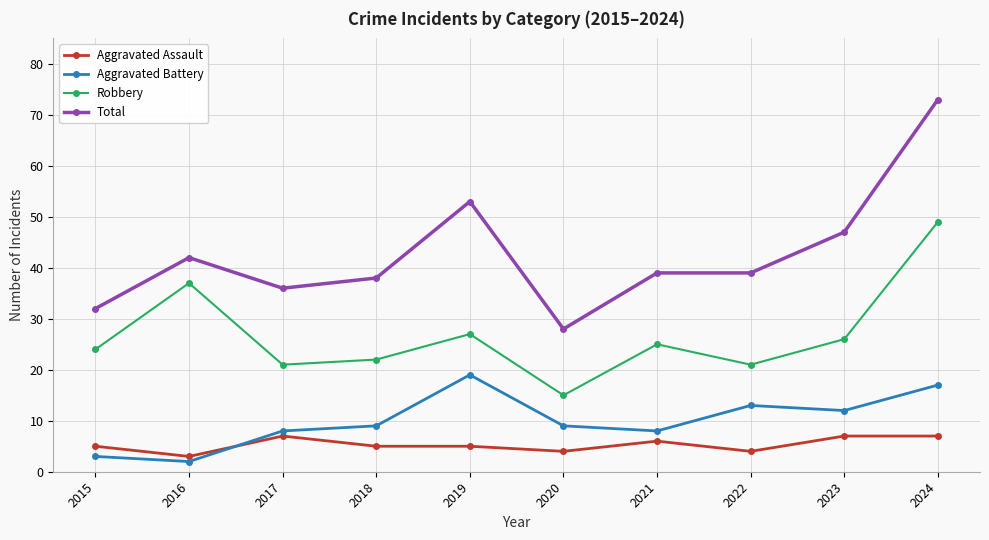

What is the difference between the Total values at 2024 and 2019?

20